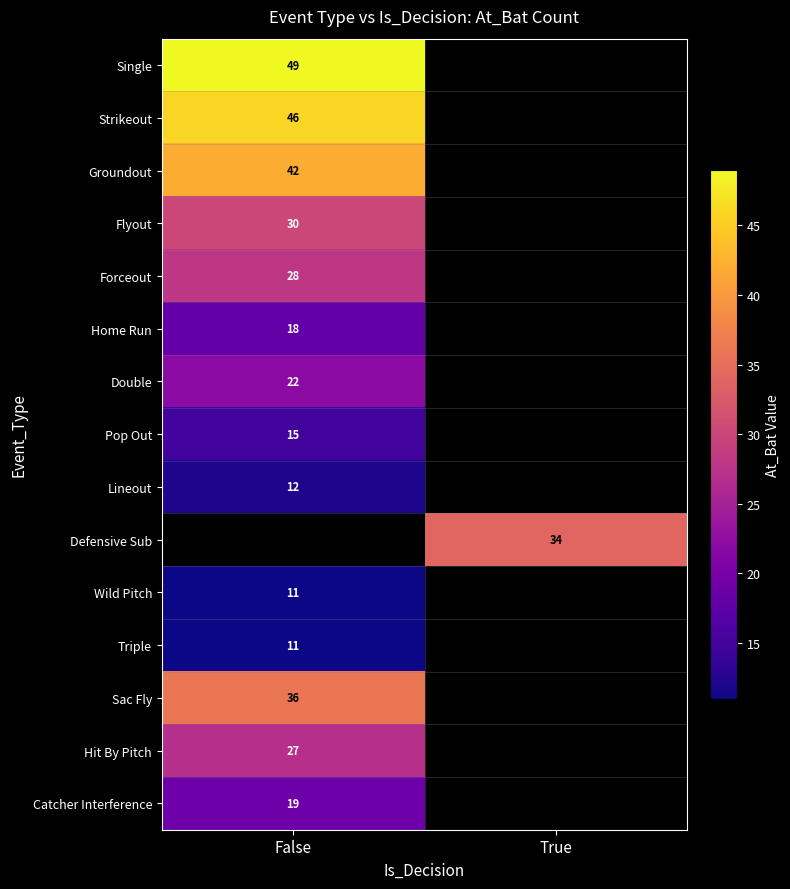

True or false: Single has a value of 23 at False.

False